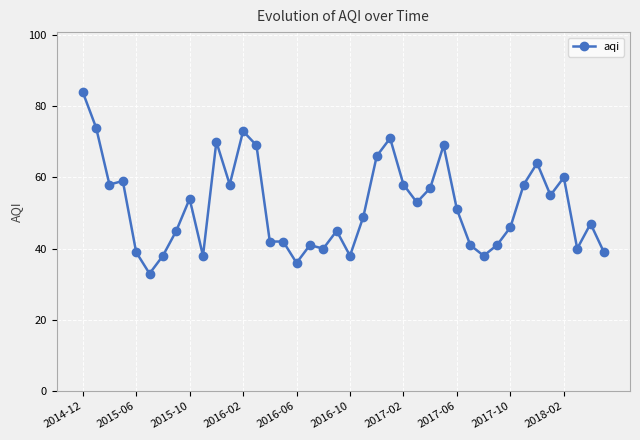

What is the minimum value shown in the chart?

33